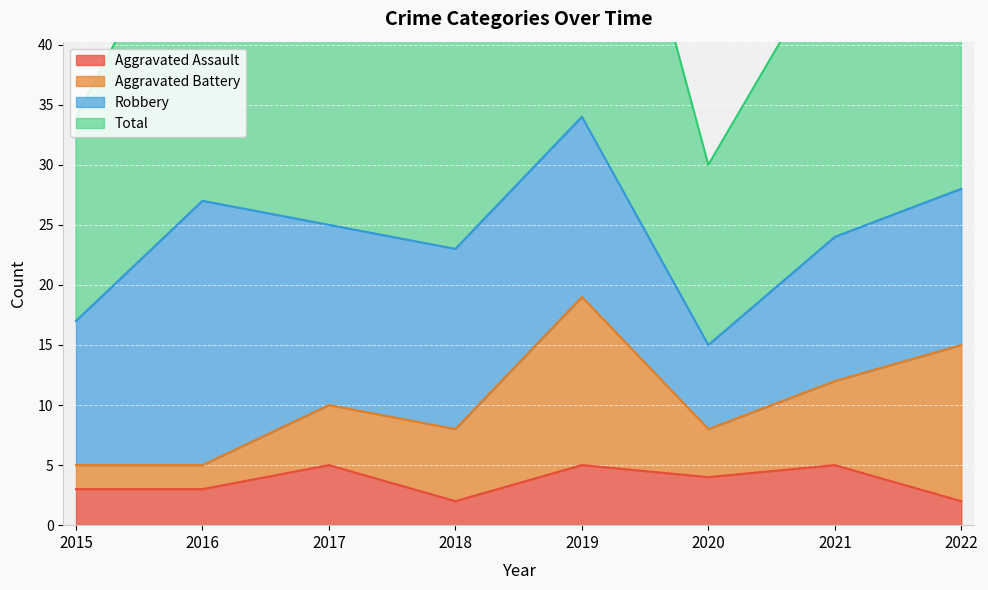

The Total series shows 50 at 2017. True or false?

True